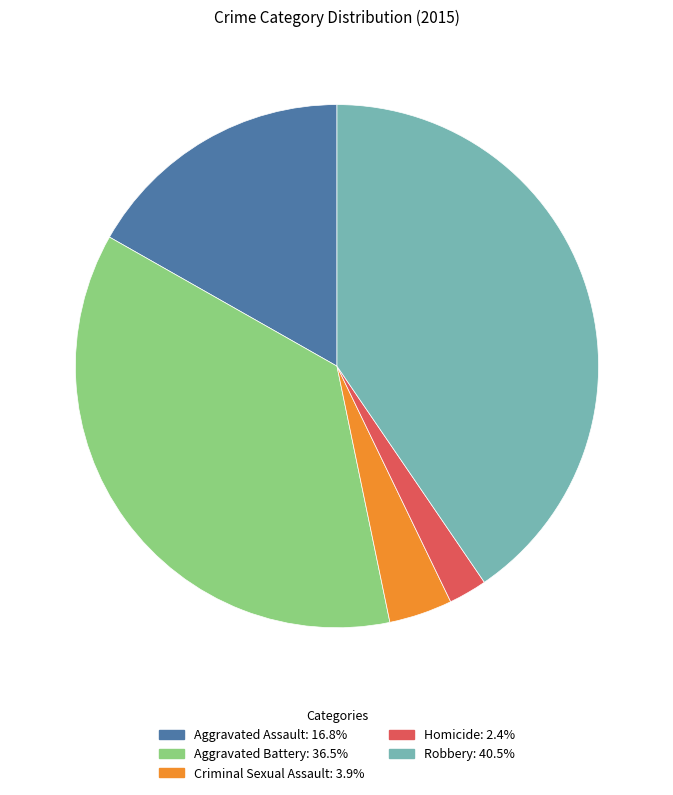

Is the sum of Robbery and Criminal Sexual Assault greater than half?

No